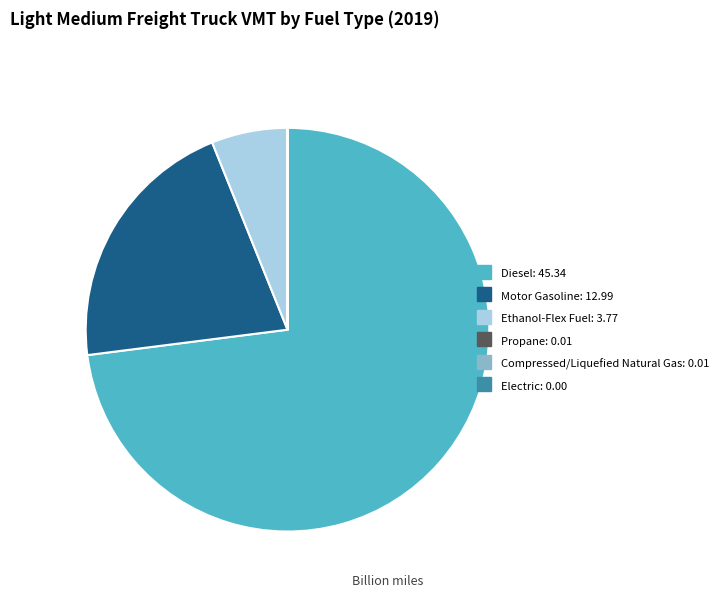

Is there any slice that represents more than half of the pie?

Yes